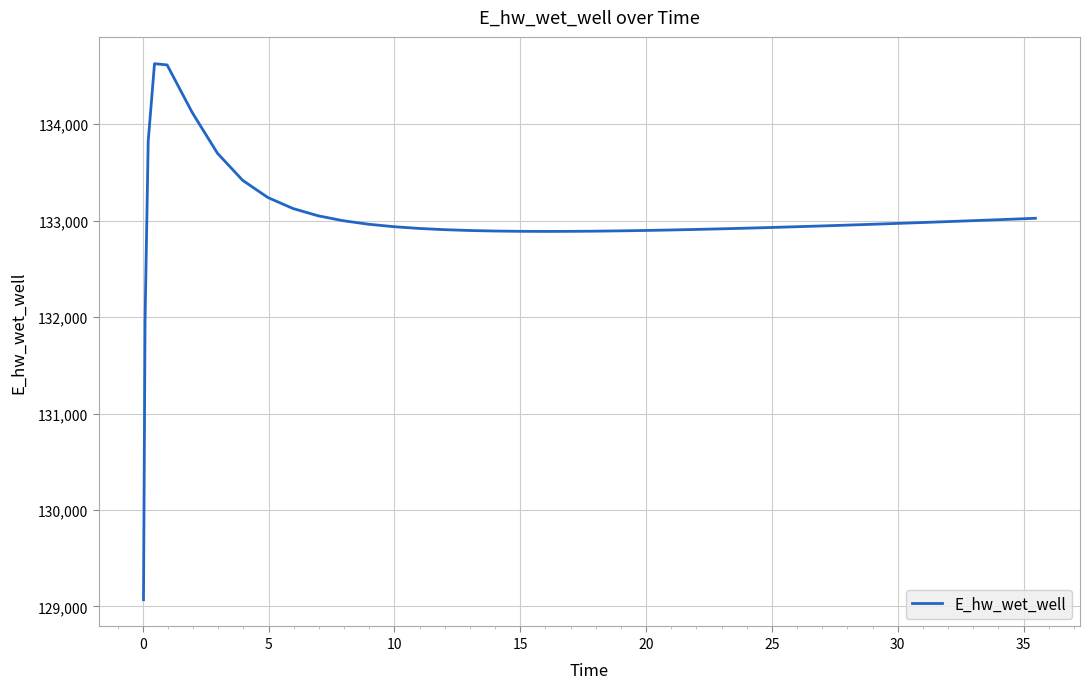

What is the difference between the maximum and minimum values?

5557.7